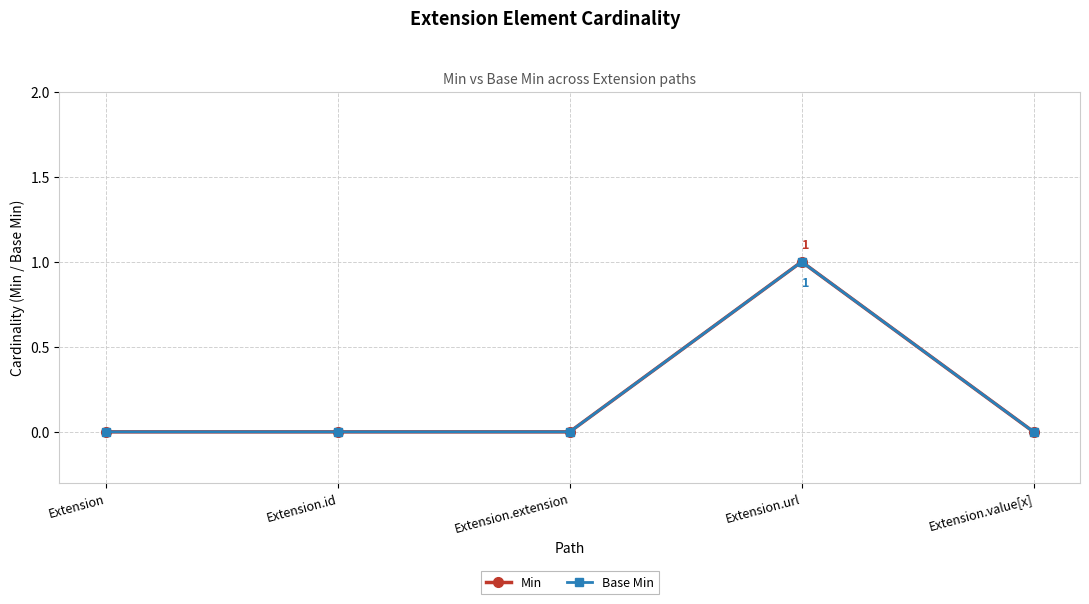

Is the value of Base Min at Extension.value[x] greater than the value of Min at Extension.extension?

No